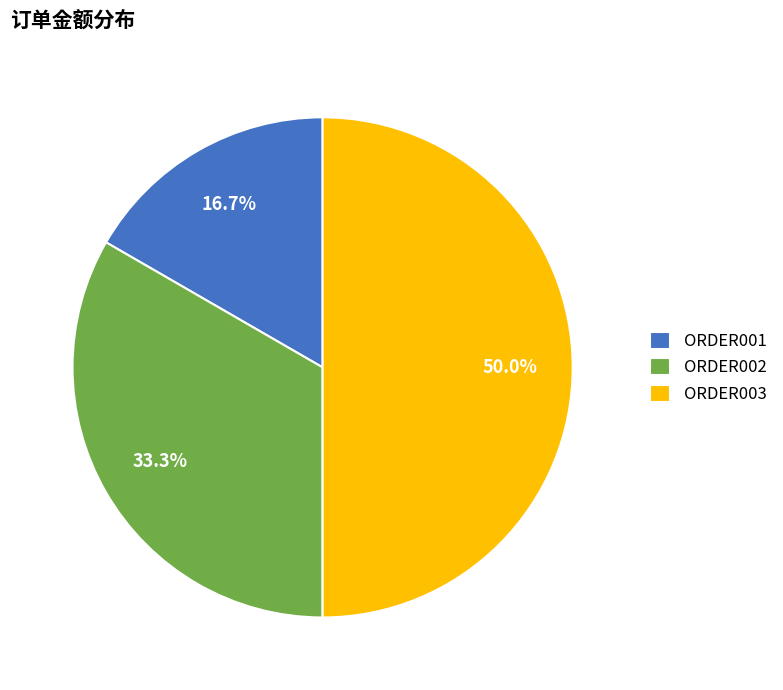

Does ORDER002 account for over 50% of the chart?

No